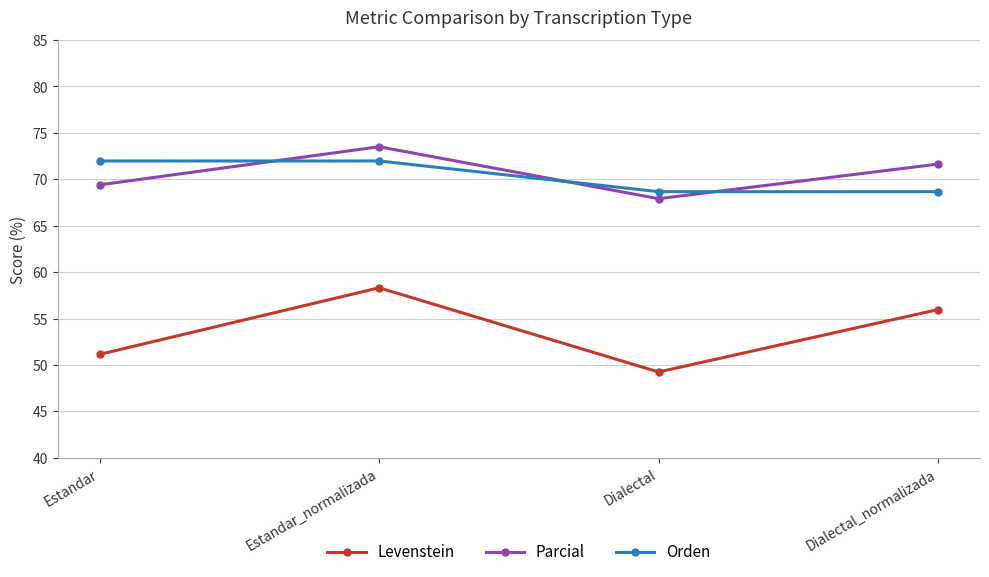

Does the chart display data point markers on the line(s)?

Yes